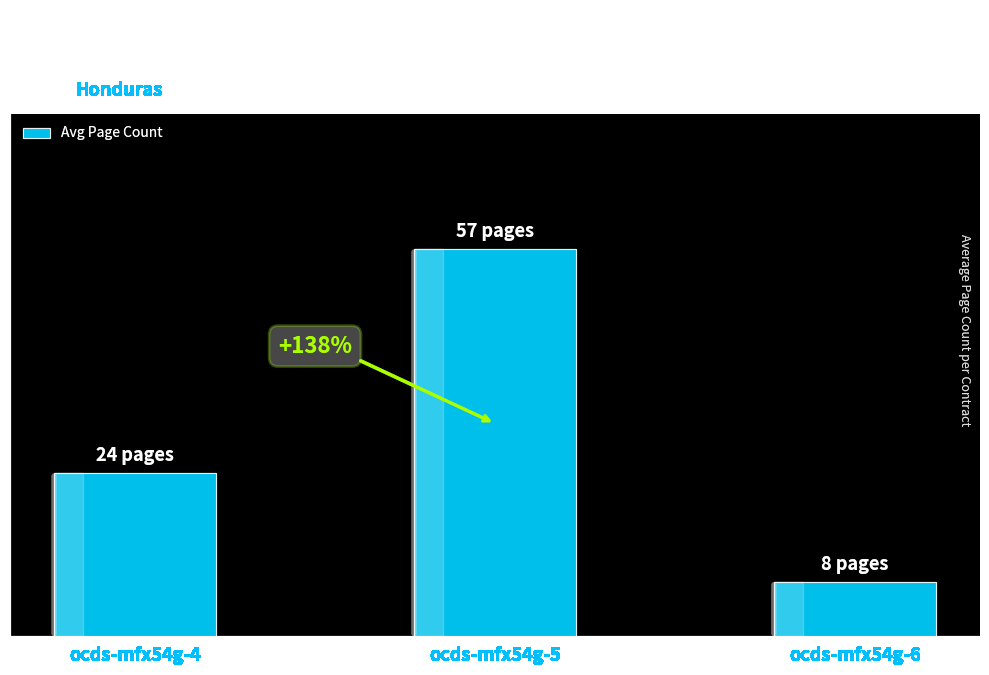

What is the greatest value displayed?

57